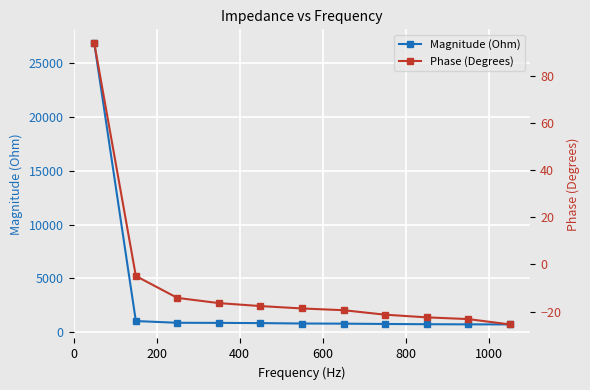

Count the number of categories in the chart.

11